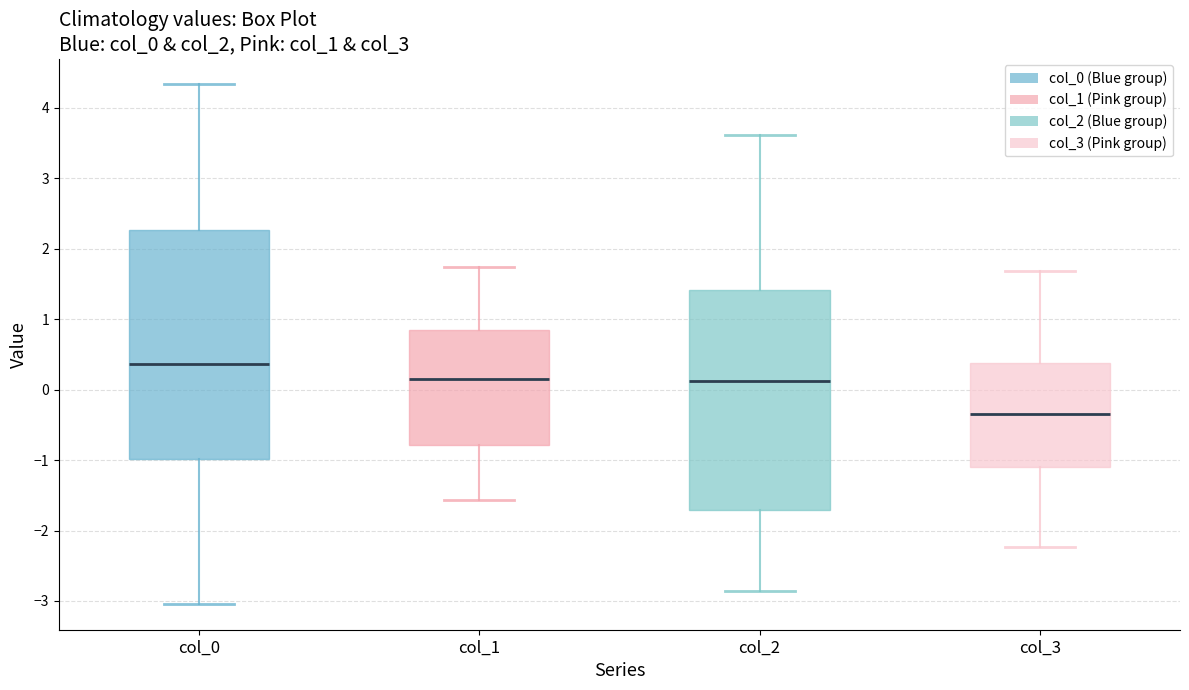

Comparing the boxes themselves (not the whiskers), which one is the tallest?

col_0